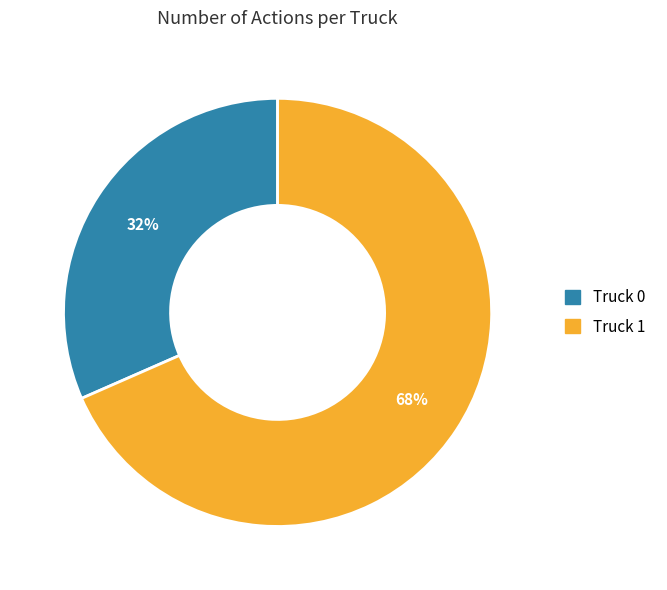

Is there any slice that represents more than half of the pie?

Yes